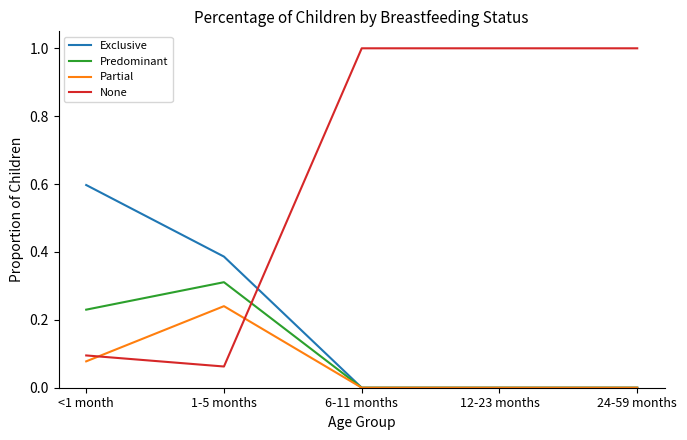

At which label is None closest to 0?

1-5 months